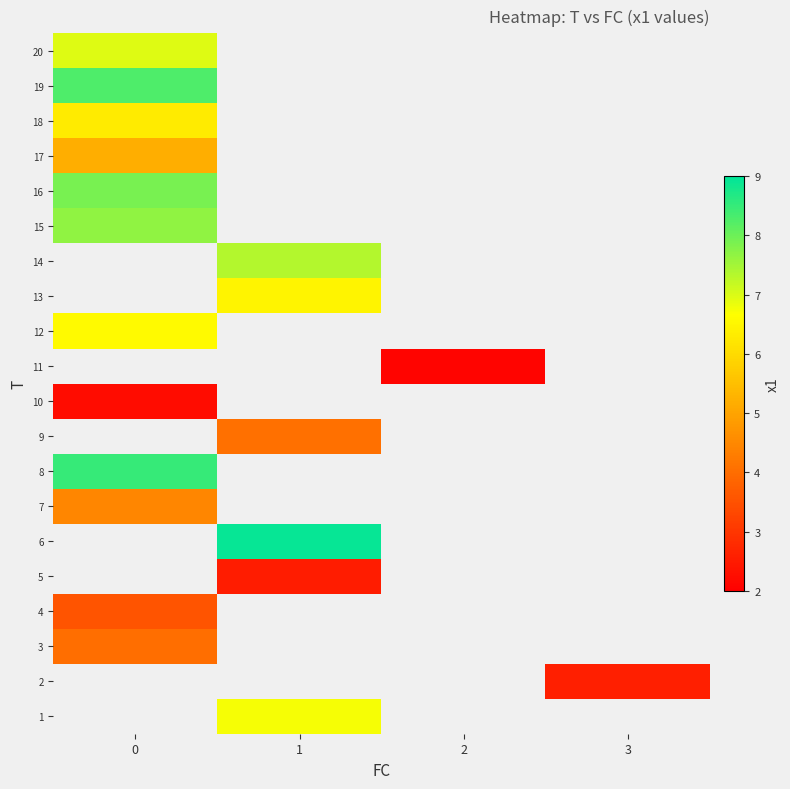

Count the number of categories in the chart.

4